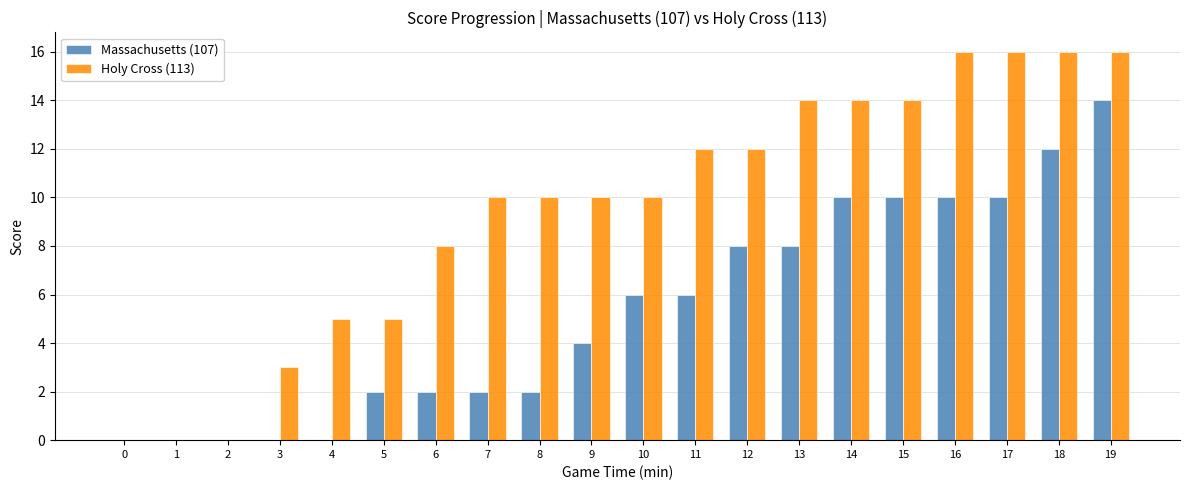

What is the maximum value for Massachusetts (107)?

14